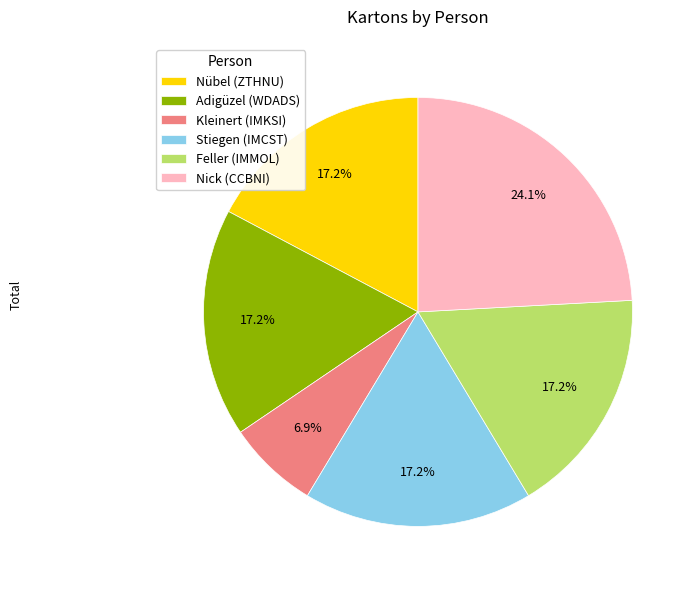

What is the ratio of the value at Feller (IMMOL) to the value at Nick (CCBNI)?

0.7